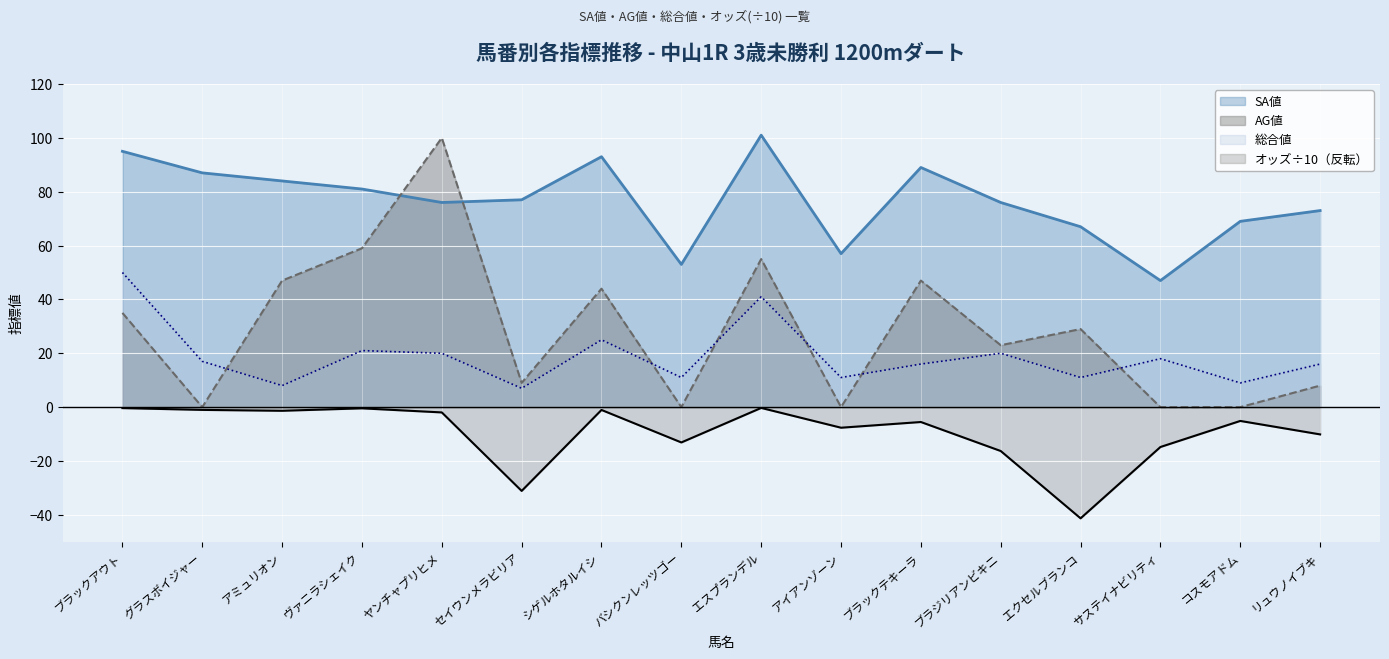

In SA値, how many points are lower than both neighbors (excluding endpoints)?

4